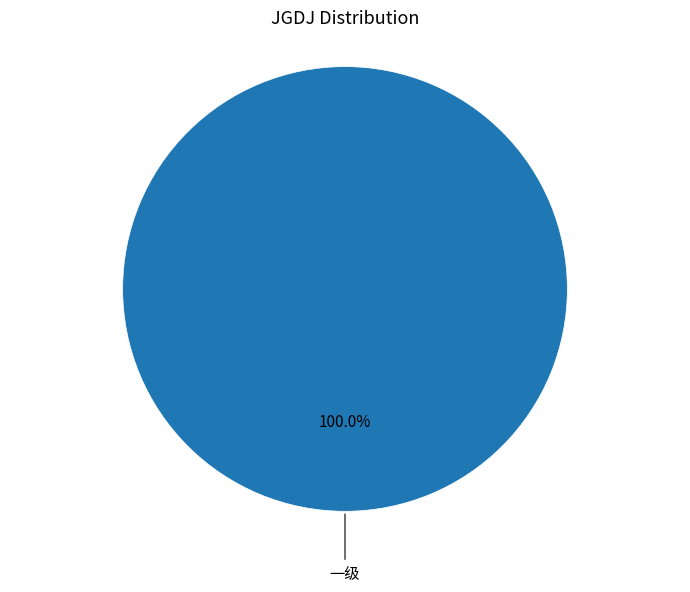

Does any single category account for the majority?

Yes